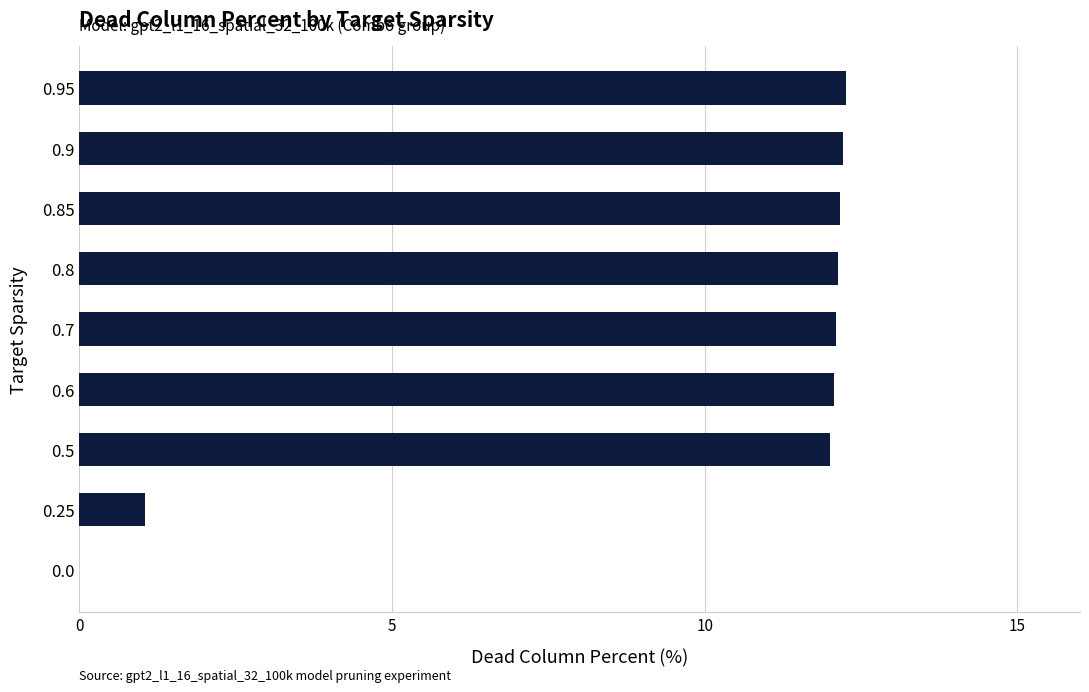

Is it true that the value at 0.8 is 20.4?

False